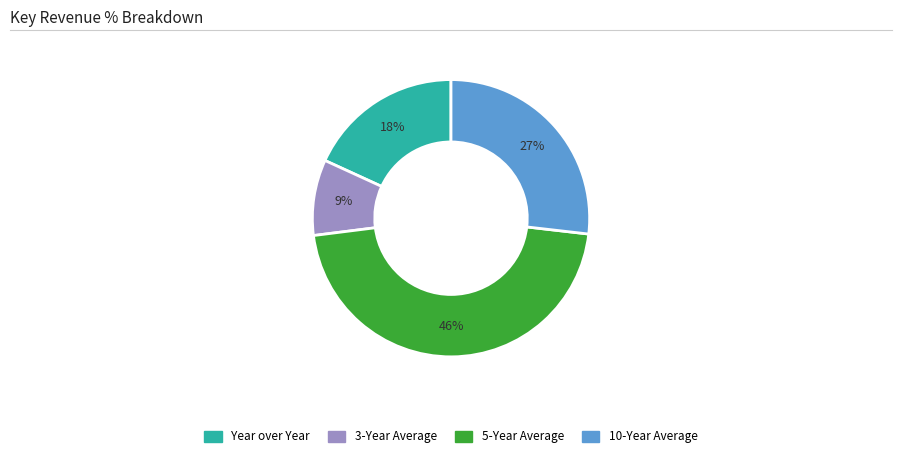

Combined, do 3-Year Average and Year over Year account for over 50%?

No